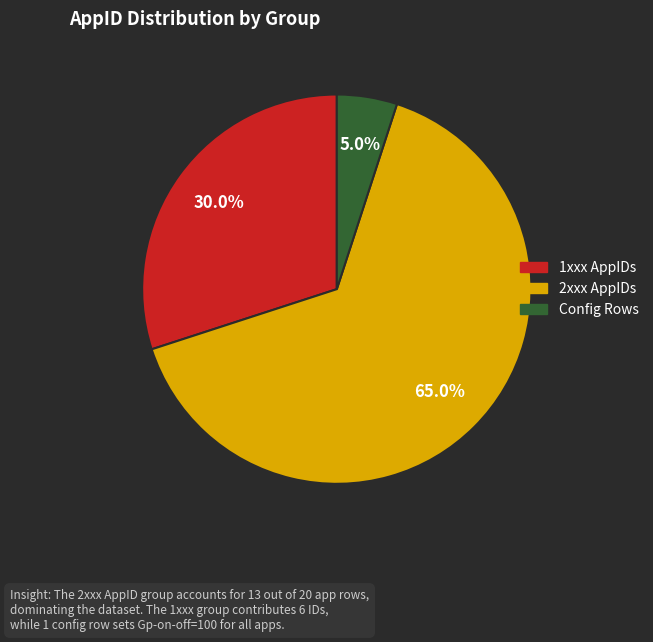

Is there any slice that represents more than half of the pie?

Yes